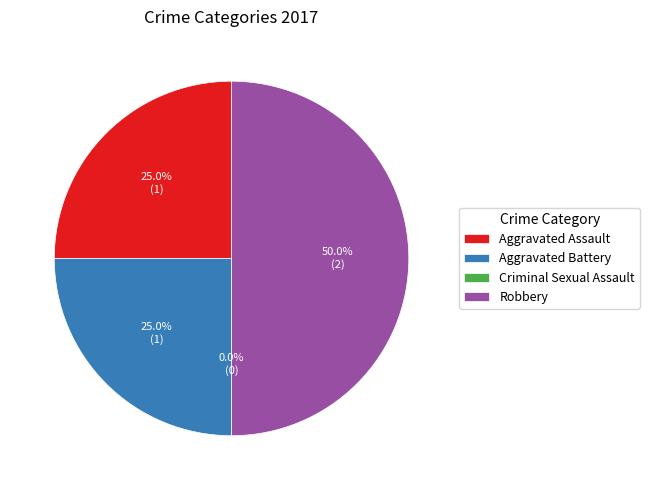

Which category has the smallest portion of the pie?

Criminal Sexual Assault